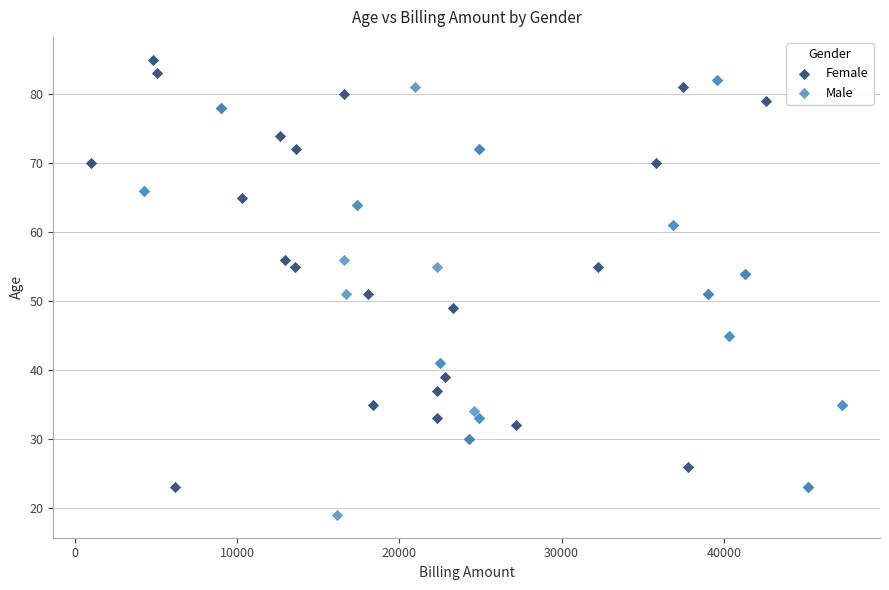

Which series reaches the minimum Y coordinate?

Male